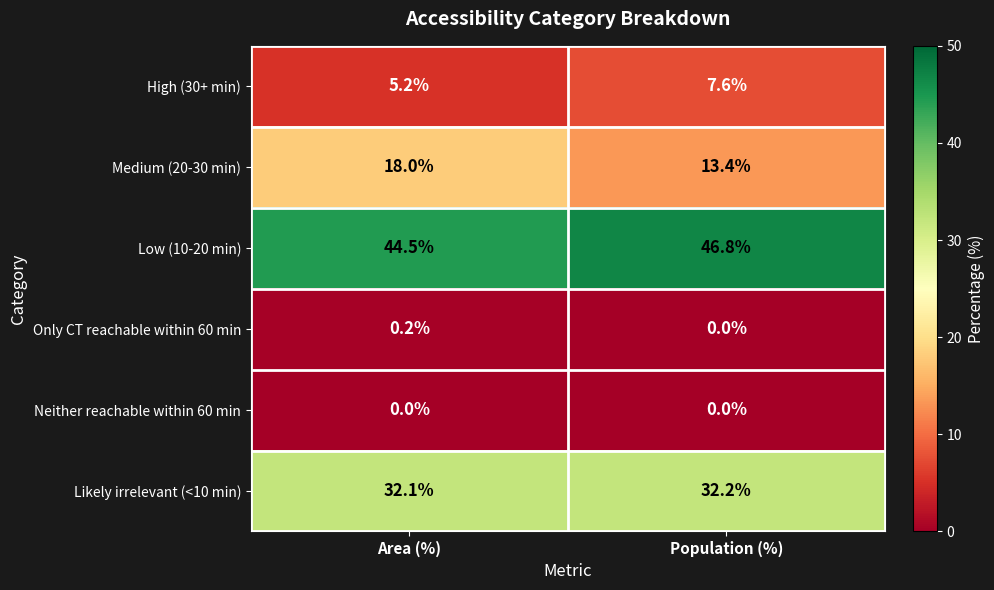

At Area (%), list the series in order from largest to smallest.

Low (10-20 min), Likely irrelevant (<10 min), Medium (20-30 min), High (30+ min), Only CT reachable within 60 min, Neither reachable within 60 min